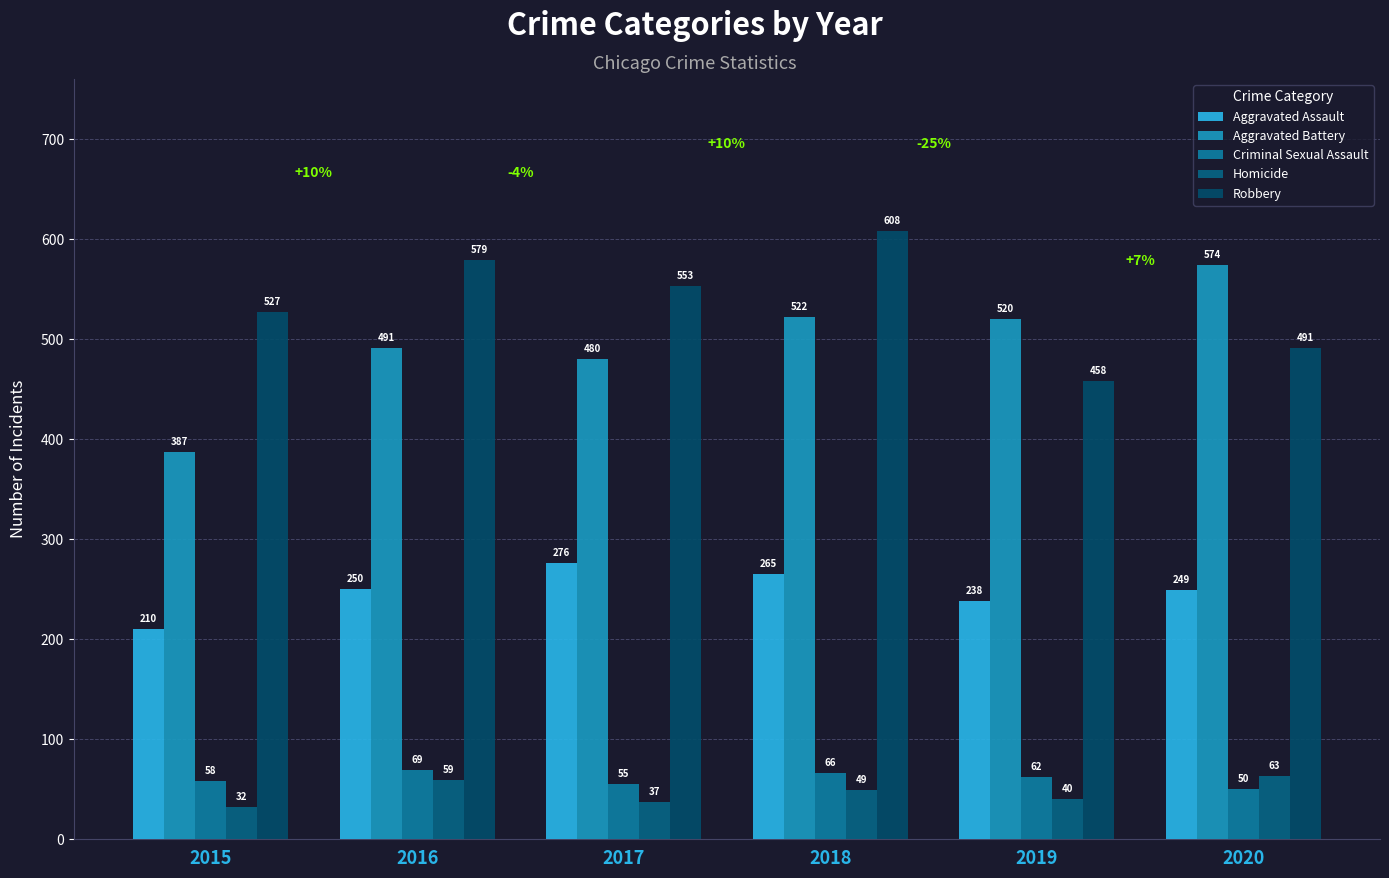

Are the bars grouped side by side (vs. stacked)?

Yes